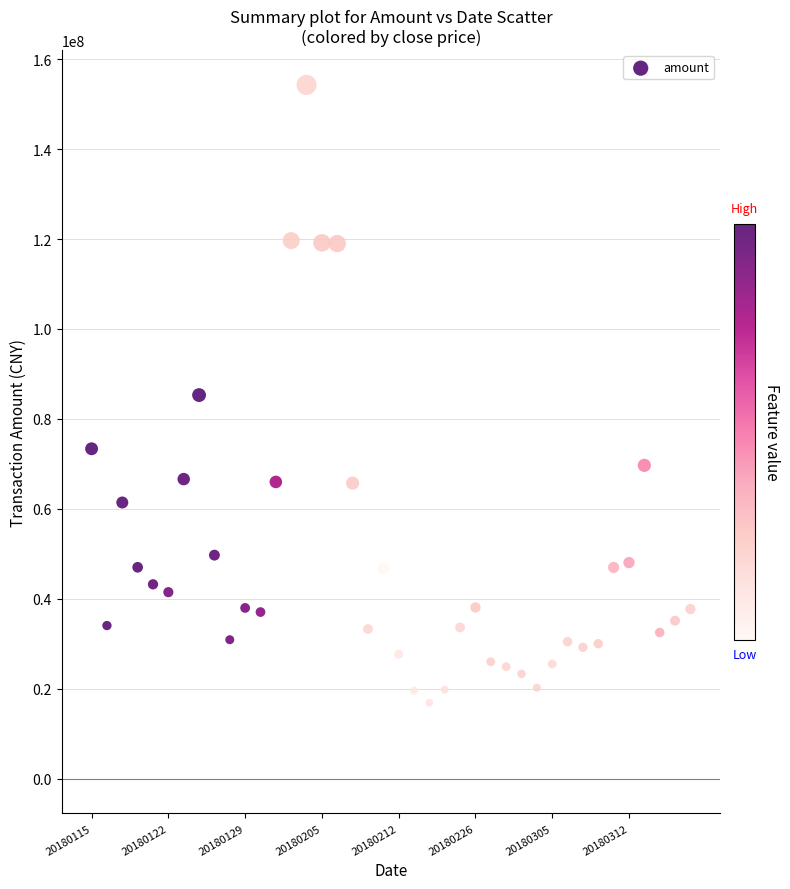

What is the range of Y values (max minus min)?

137403597.8